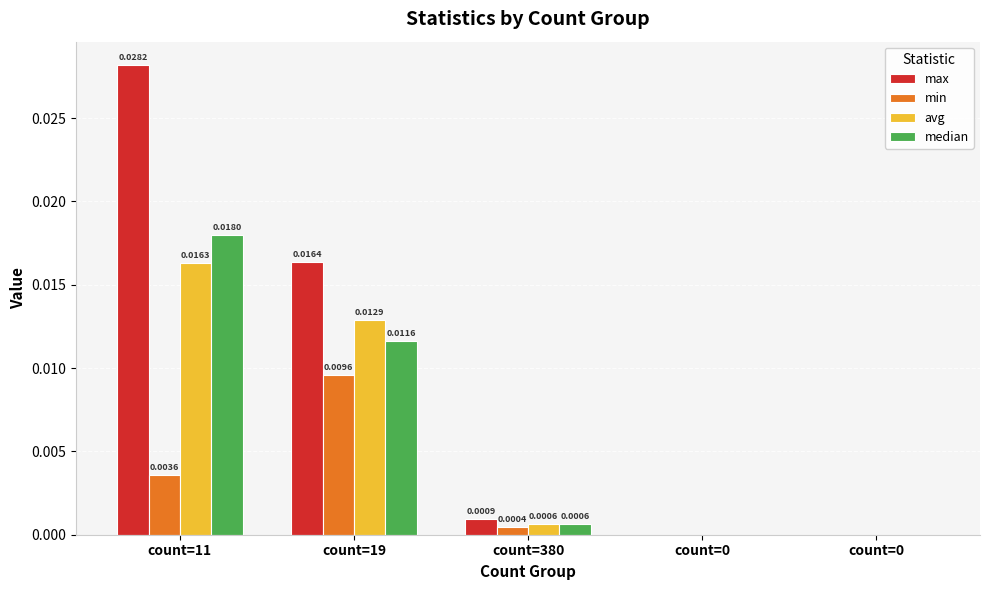

How many series are shown in this chart?

4